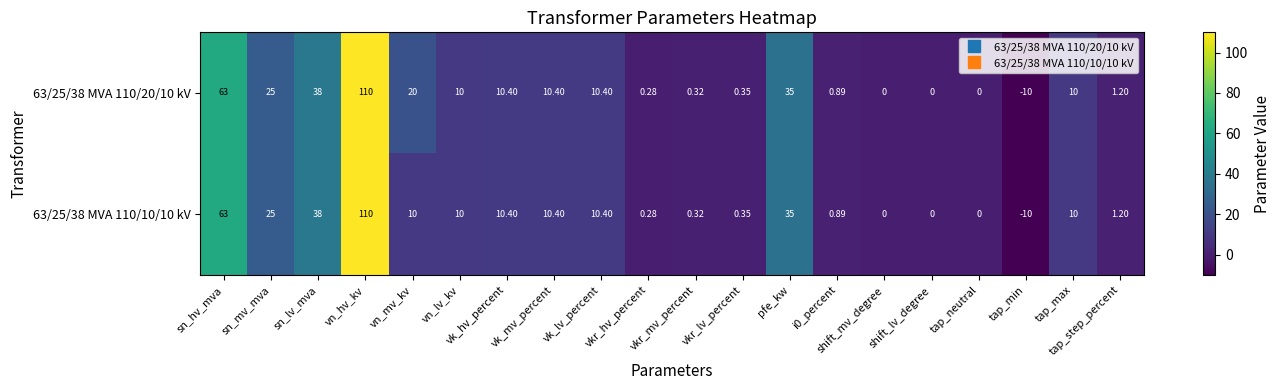

How many categories are shown in the chart?

20